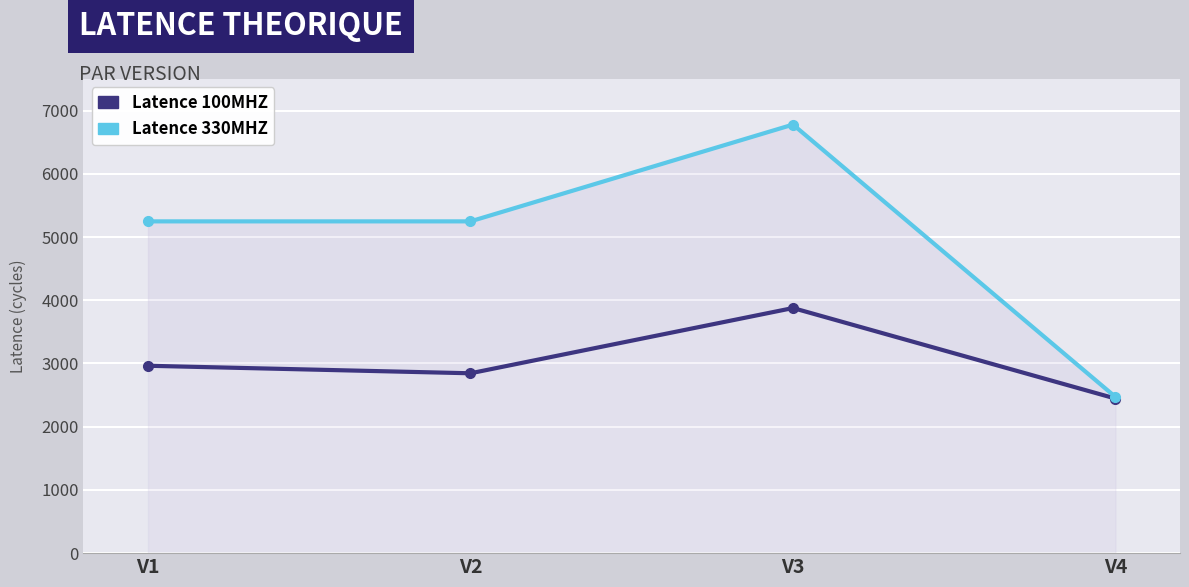

Between V1 and V4, which series saw the biggest shift?

Latence 330MHZ